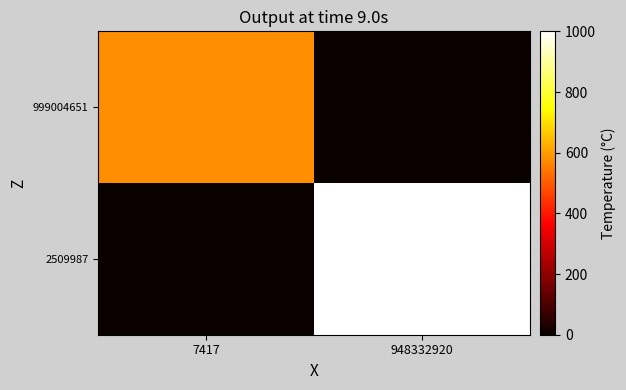

Which series has the largest range (max minus min)?

2509987